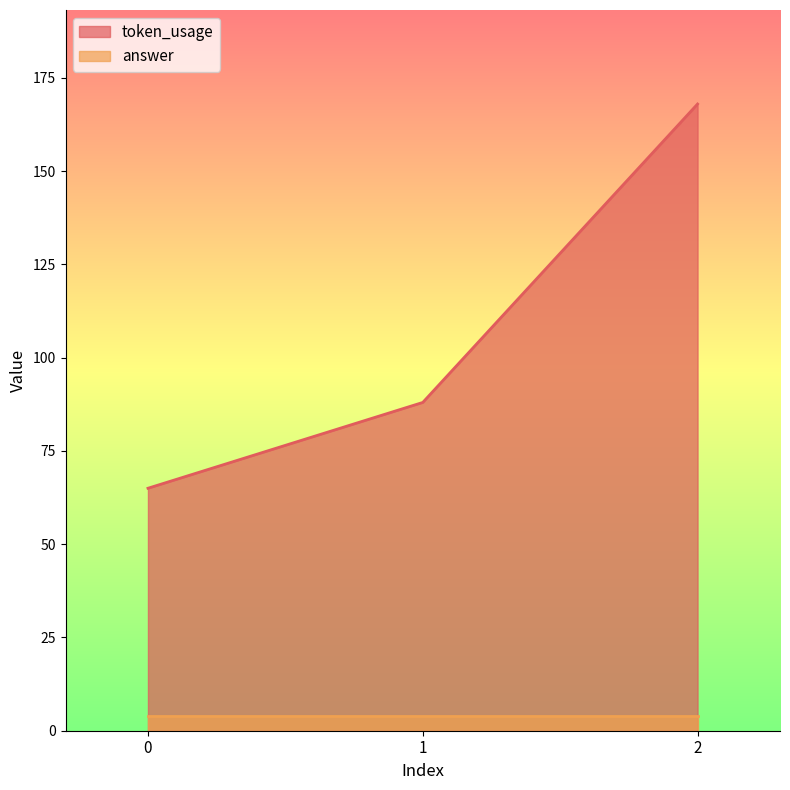

Is it true that the value at 1 is 30?

False